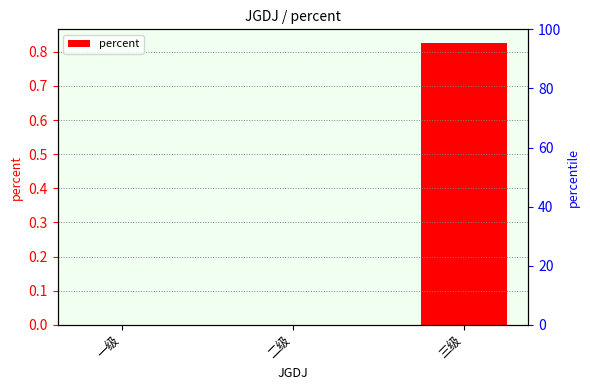

Count the number of categories in the chart.

3